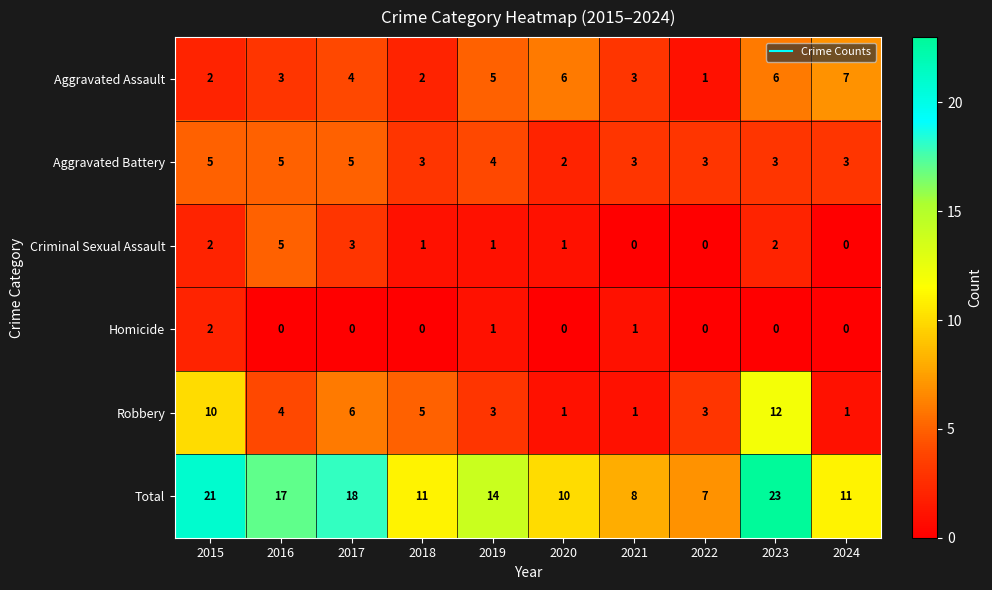

How many Homicide values are between 0 and 1?

9